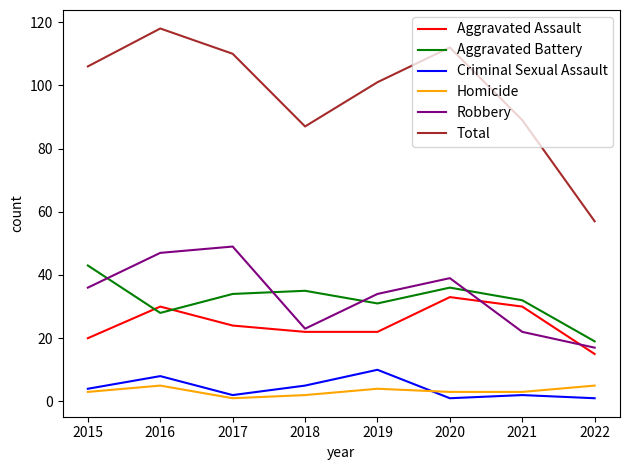

Is this an area chart (filled region under the line)?

No